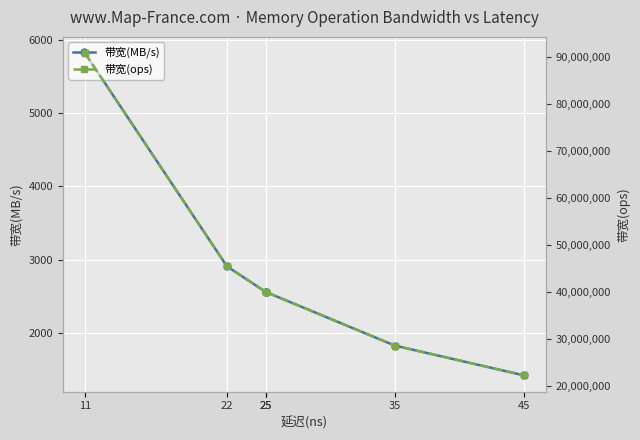

Reading left to right, what are all the values shown in this chart?

带宽(MB/s): 5818	2909	2560	2560	1828	1422
带宽(ops): 90909090	45454545	40000000	40000000	28571428	22222222